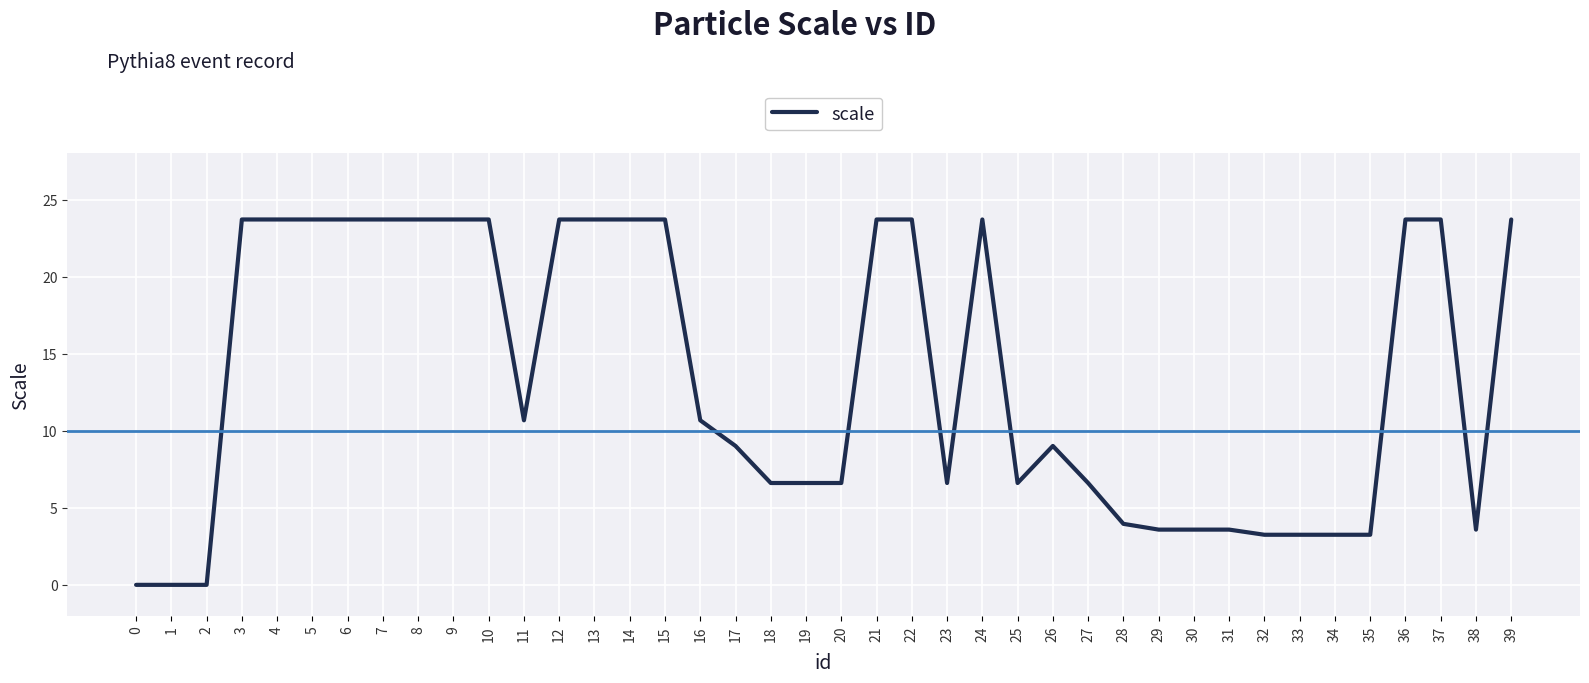

What is the ratio of the value at 35 to the value at 25?

0.5